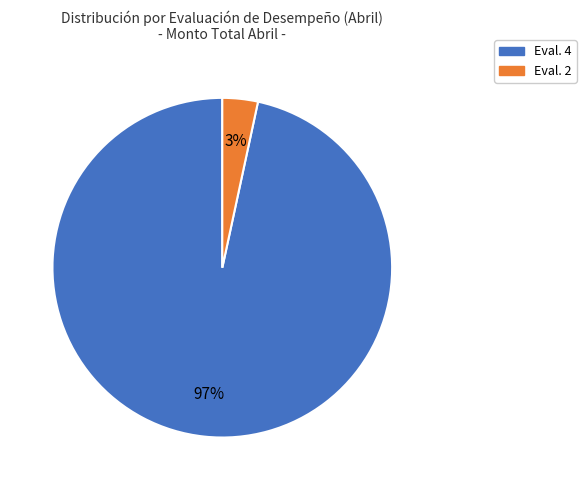

To the nearest percent, what is the average slice percentage?

50%